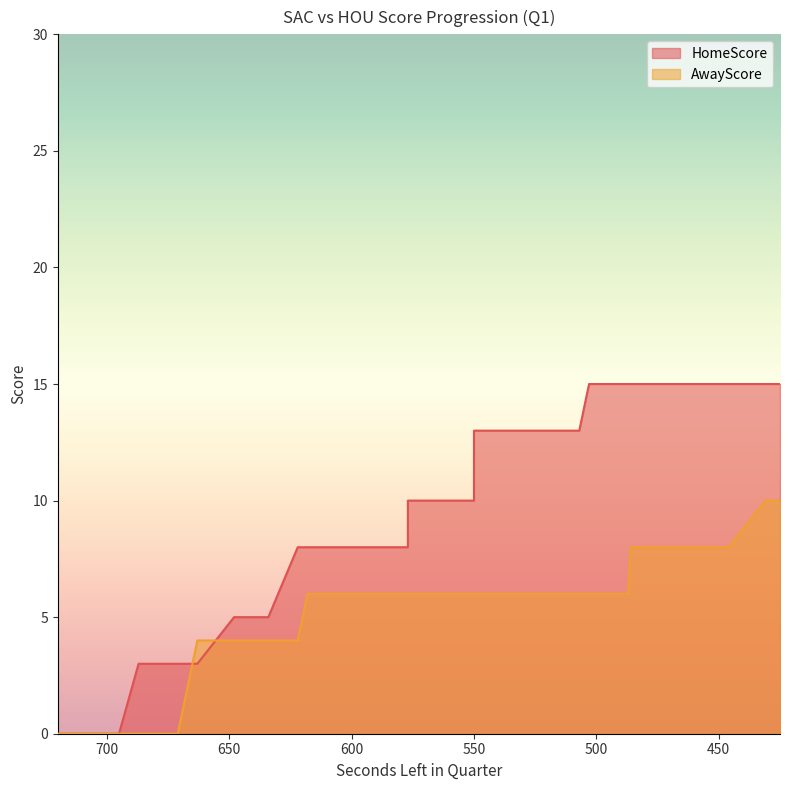

The value of AwayScore at 478 is 13. True or false?

False